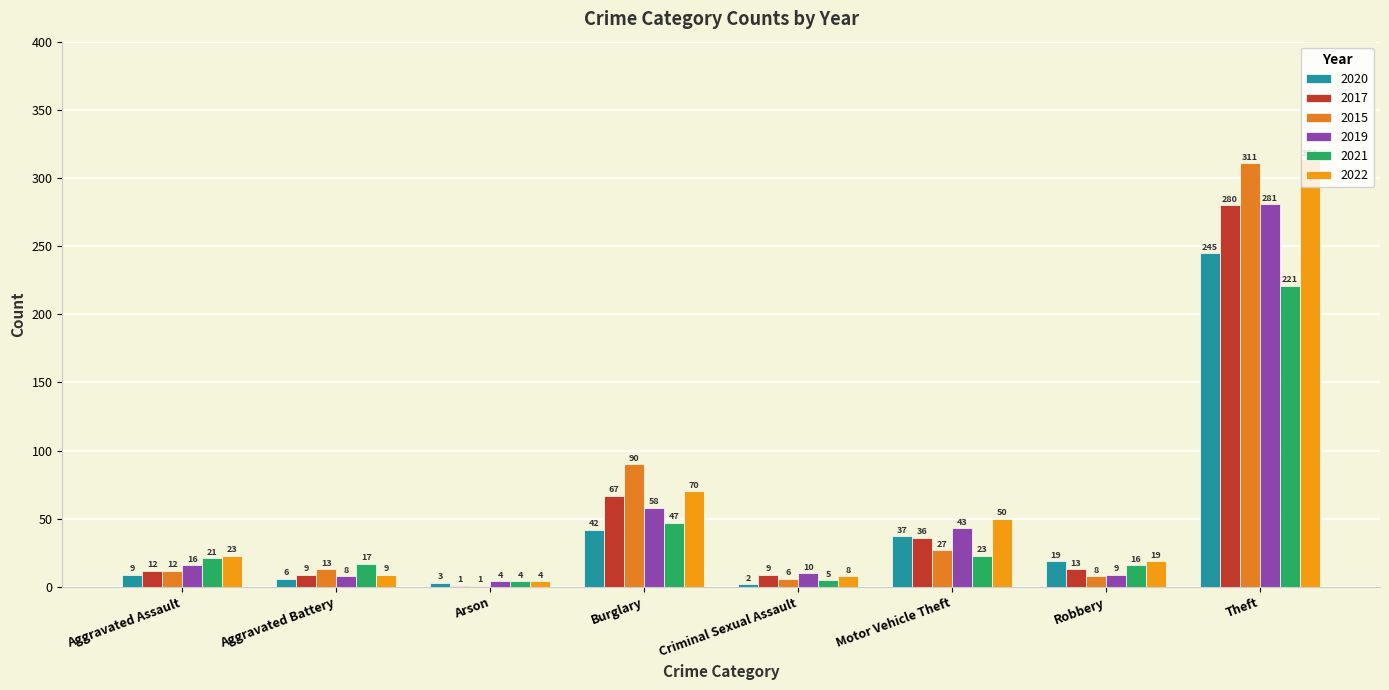

What is the value of the 2017 bar at the 2nd from the left?

9